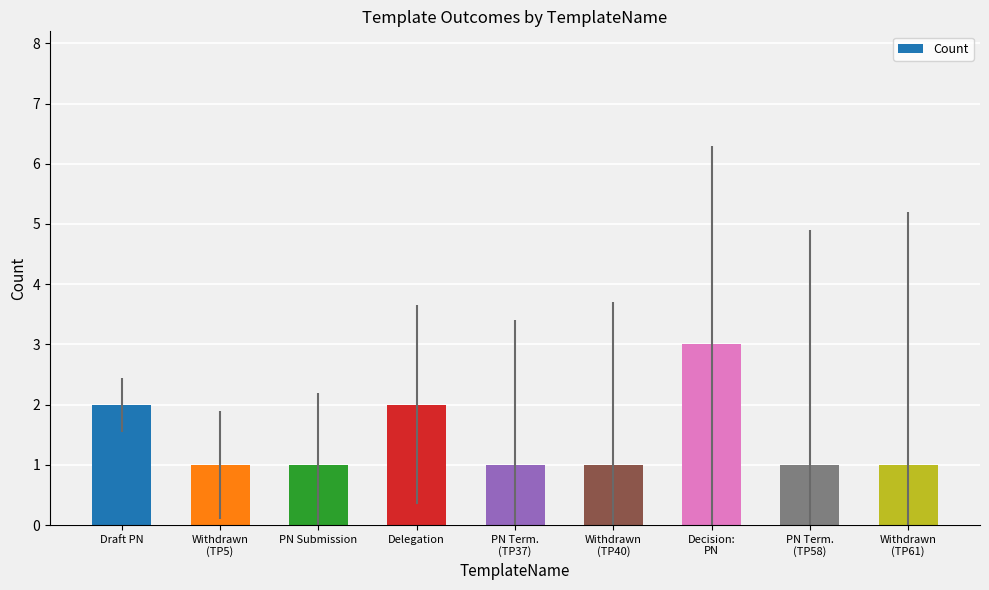

The chart shows a value of 1 at Delegation. True or false?

False